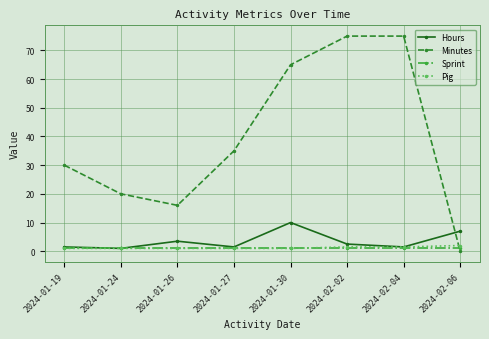

The Minutes series shows 106.6 at 2024-02-02. True or false?

False